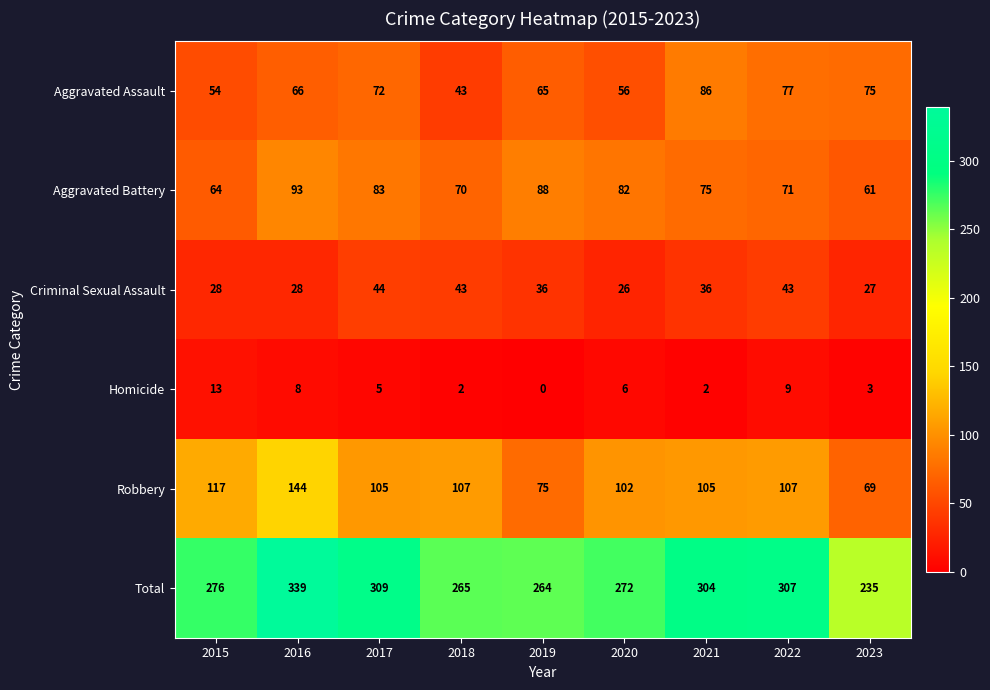

At which category is the sum across all series the highest?

2016